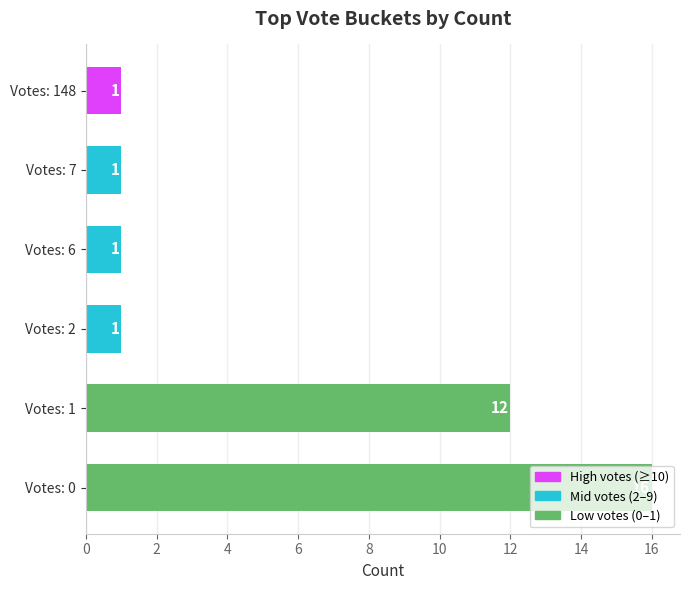

Is it true that the value at Votes: 1 is 12?

True